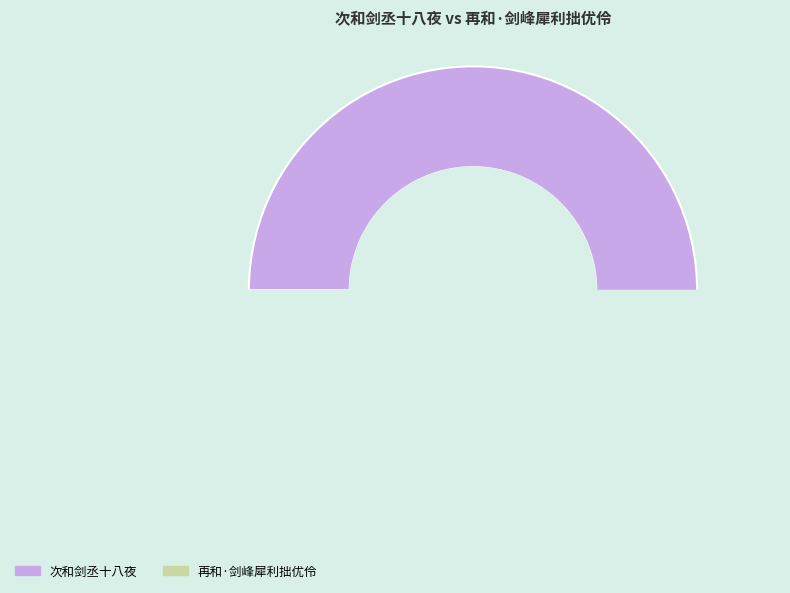

Which slice is the smallest?

再和·剑峰犀利拙优伶